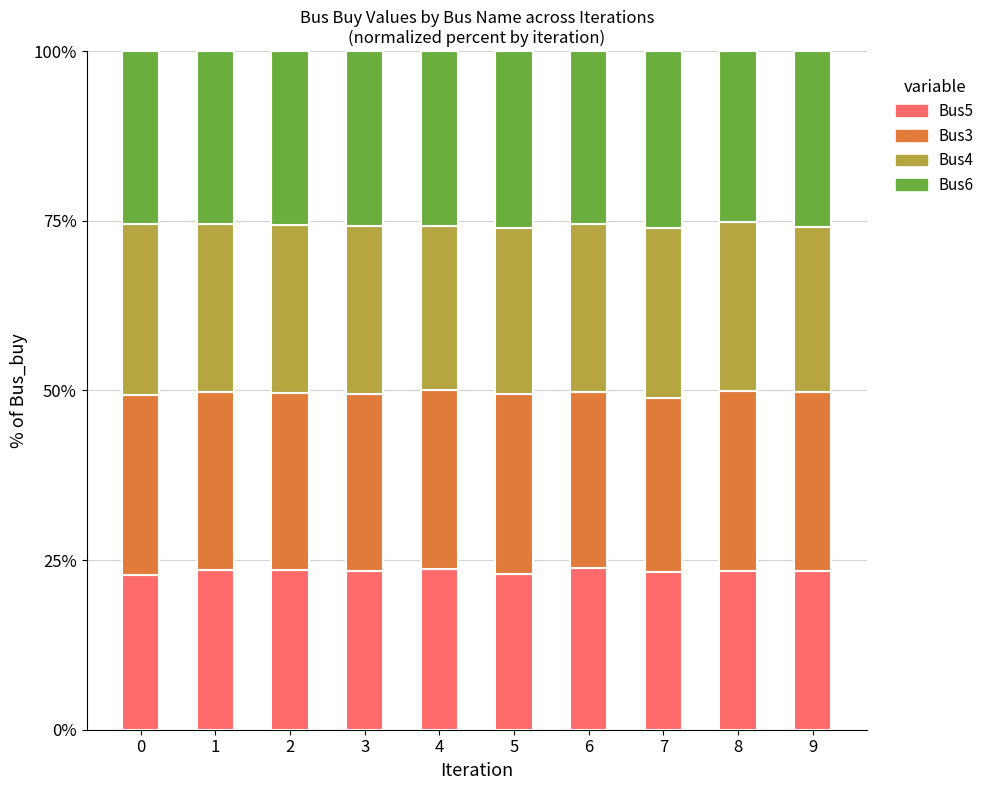

What is the lowest value of the Bus5 series?

22.9